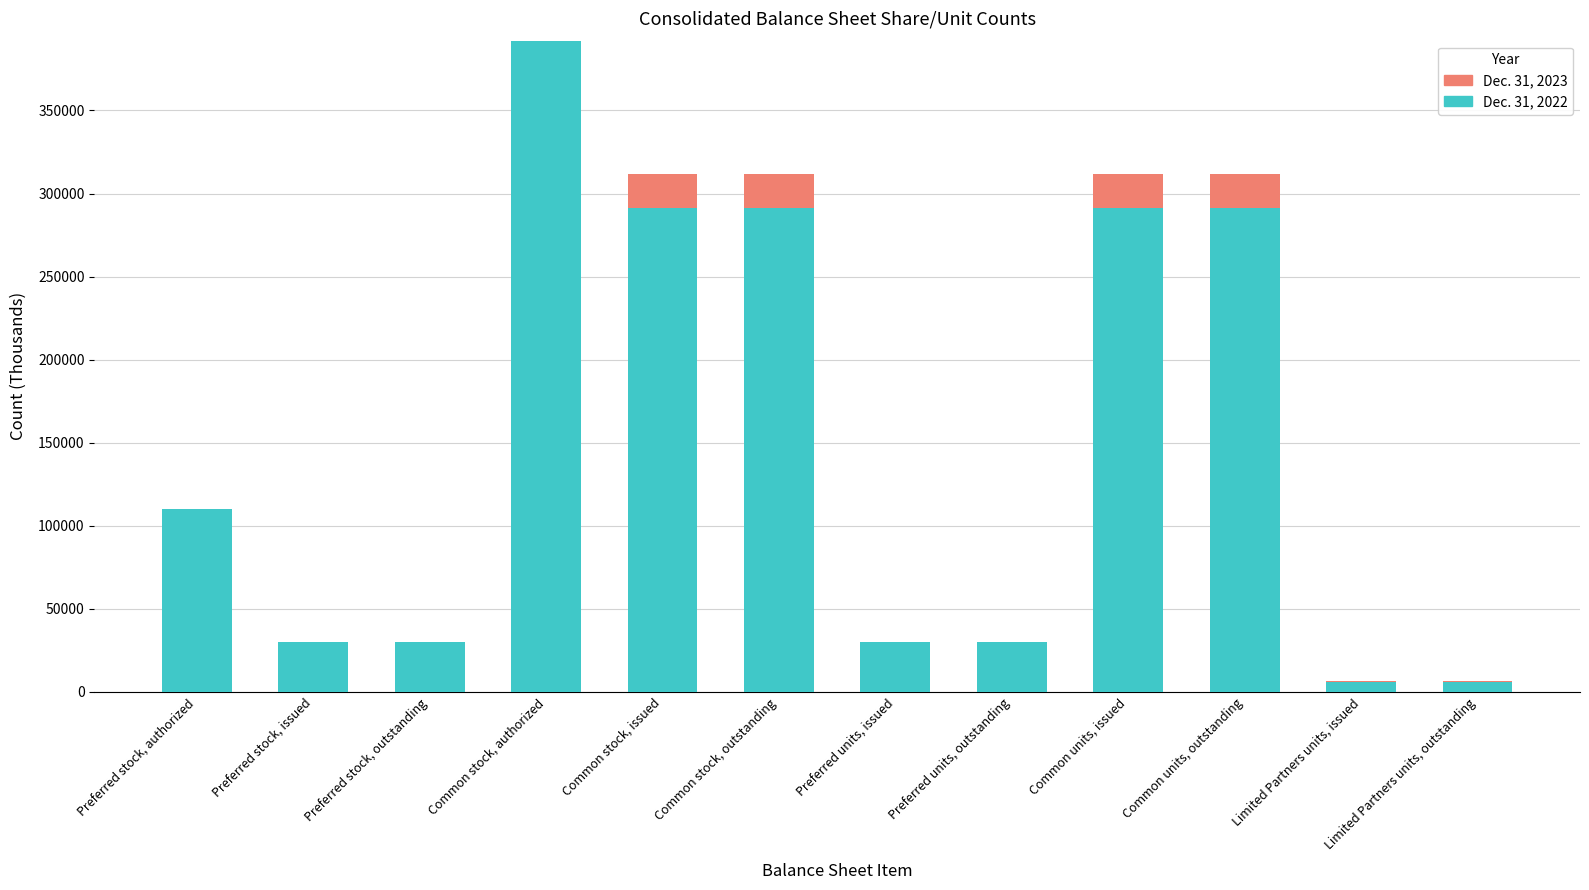

True or false: Dec. 31, 2022 has a value of 30200 at Preferred units, outstanding.

True